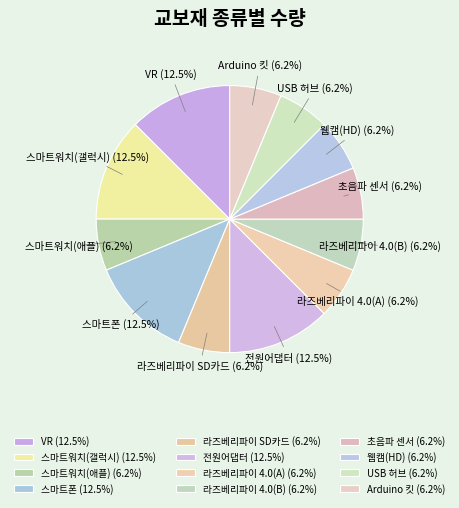

What percentage is NOT represented by 라즈베리파이 4.0(B)?

93.8%